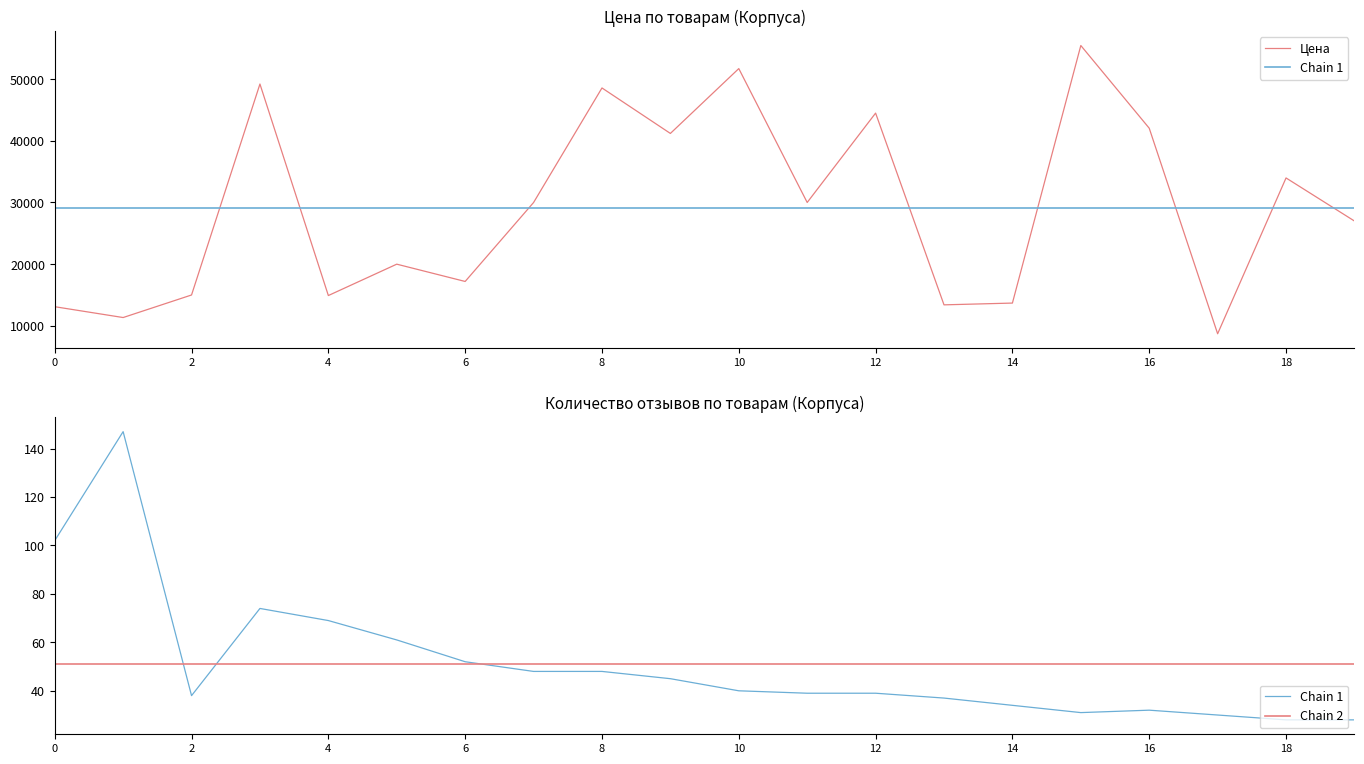

What is the difference between the second highest and minimum values in the Цена series?

43020